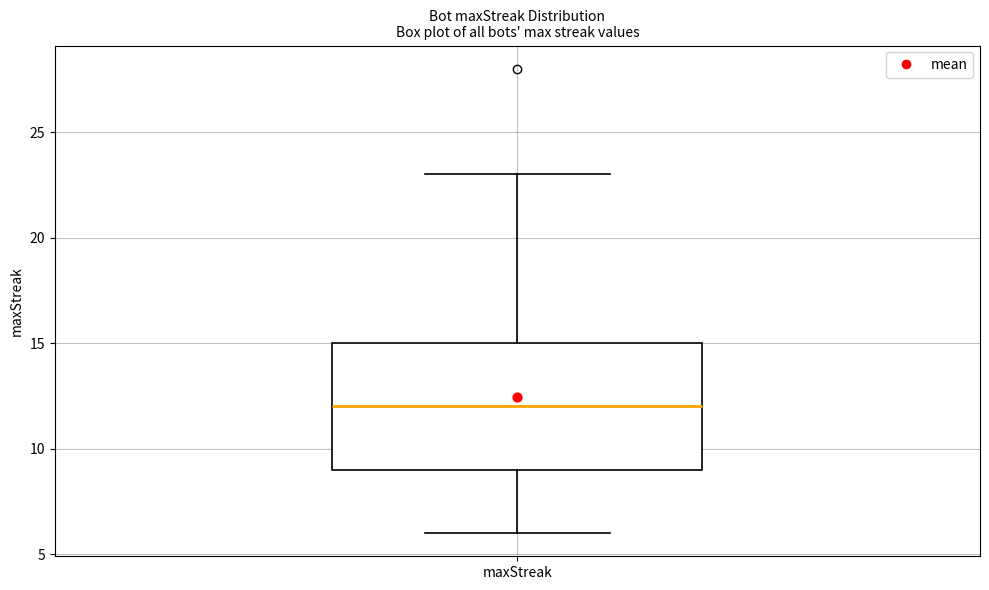

Transcribe this box plot: give where the median line is, the range the box spans, and where the two whiskers end, as read against the y-axis. The values are not printed on the chart, so give them approximately, as read against the axis.

median 12, box 9 to 15, whiskers 6 to 23